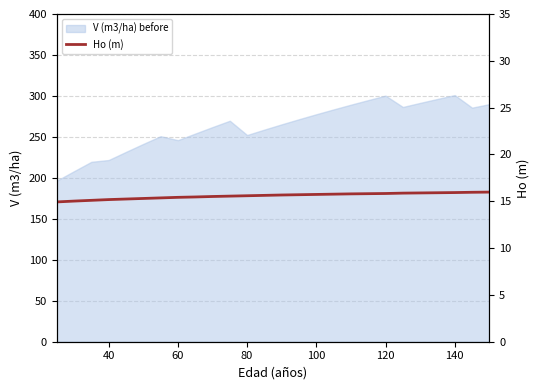

At which label does the data first exceed 15?

40